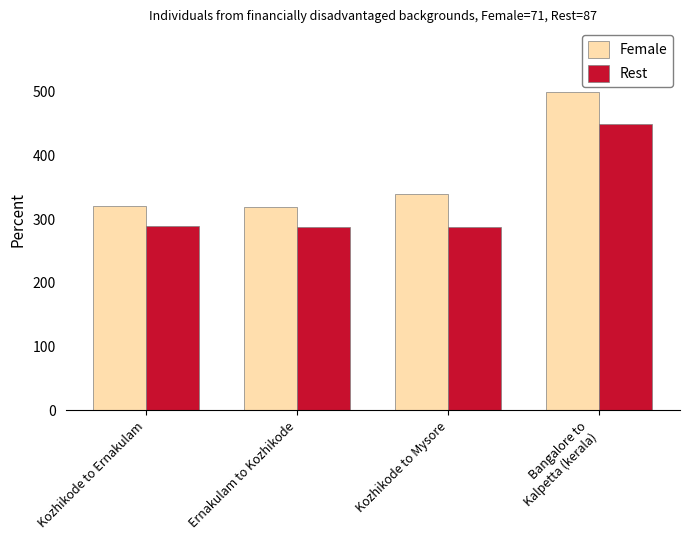

How many values in the Female series exceed 339?

2